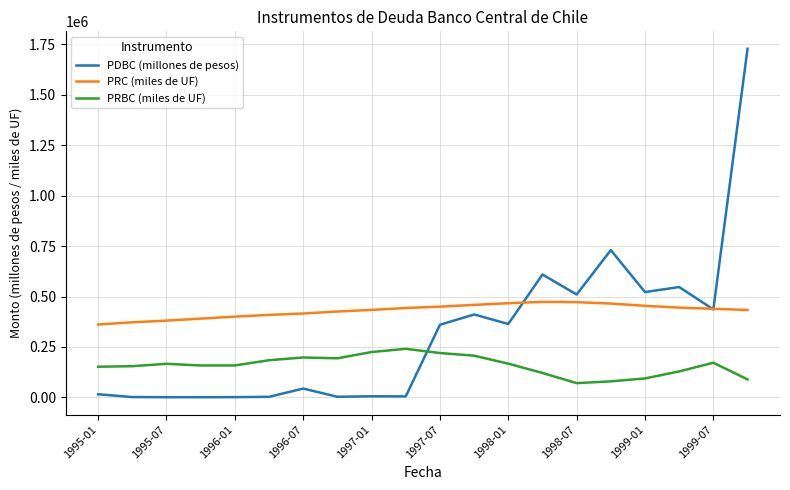

True or false: PDBC (millones de pesos) and PRC (miles de UF) cross at least once.

True